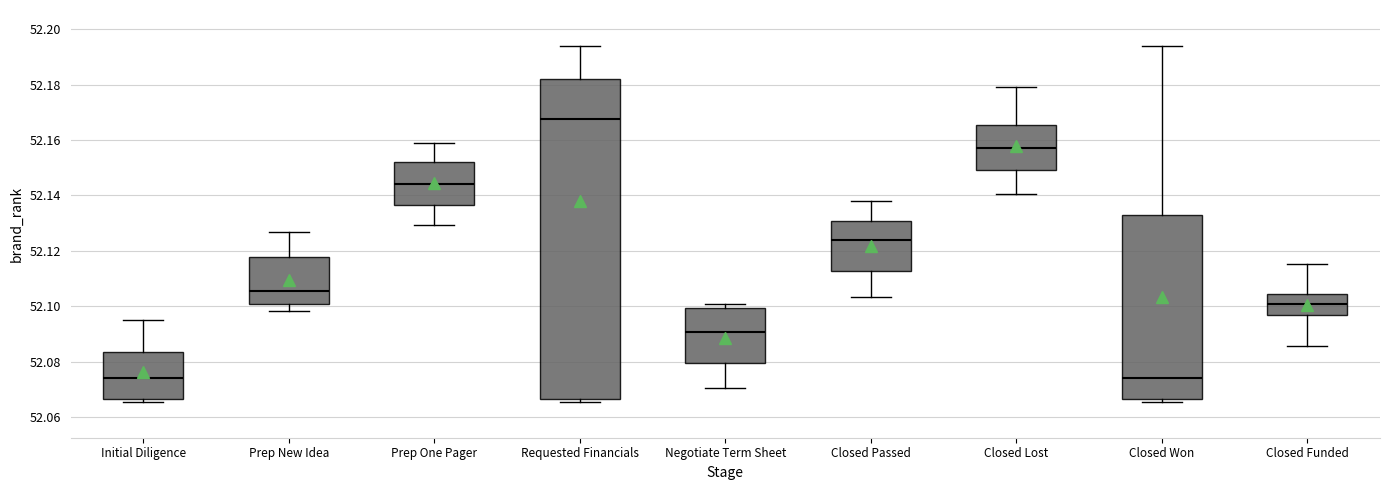

Reading left to right, read every box against the y-axis: the position of its median line, the range the box covers, and the ends of its whiskers. The values are not printed on the chart, so give them approximately, as read against the axis.

Initial Diligence: median 52.074, box 52.066 to 52.084, whiskers 52.066 (just below the box's lower edge) to 52.096
Prep New Idea: median 52.106, box 52.100 to 52.118, whiskers 52.098 to 52.126
Prep One Pager: median 52.144, box 52.136 to 52.152, whiskers 52.130 to 52.160
Requested Financials: median 52.168, box 52.066 to 52.182, whiskers 52.066 (just below the box's lower edge) to 52.194
Negotiate Term Sheet: median 52.090, box 52.080 to 52.100, whiskers 52.070 to 52.100 (just above the box's upper edge)
Closed Passed: median 52.124, box 52.112 to 52.130, whiskers 52.104 to 52.138
Closed Lost: median 52.158, box 52.150 to 52.166, whiskers 52.140 to 52.180
Closed Won: median 52.074, box 52.066 to 52.134, whiskers 52.066 (just below the box's lower edge) to 52.194
Closed Funded: median 52.100, box 52.096 to 52.104, whiskers 52.086 to 52.116